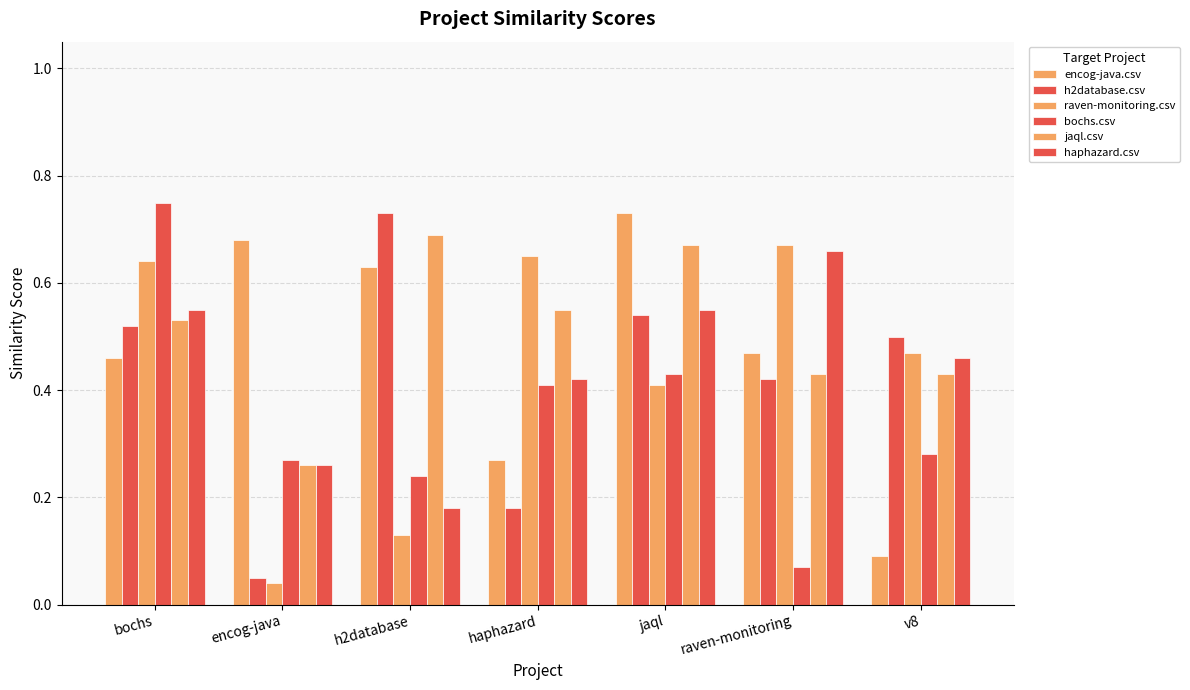

Which series changed the most between h2database and jaql?

haphazard.csv